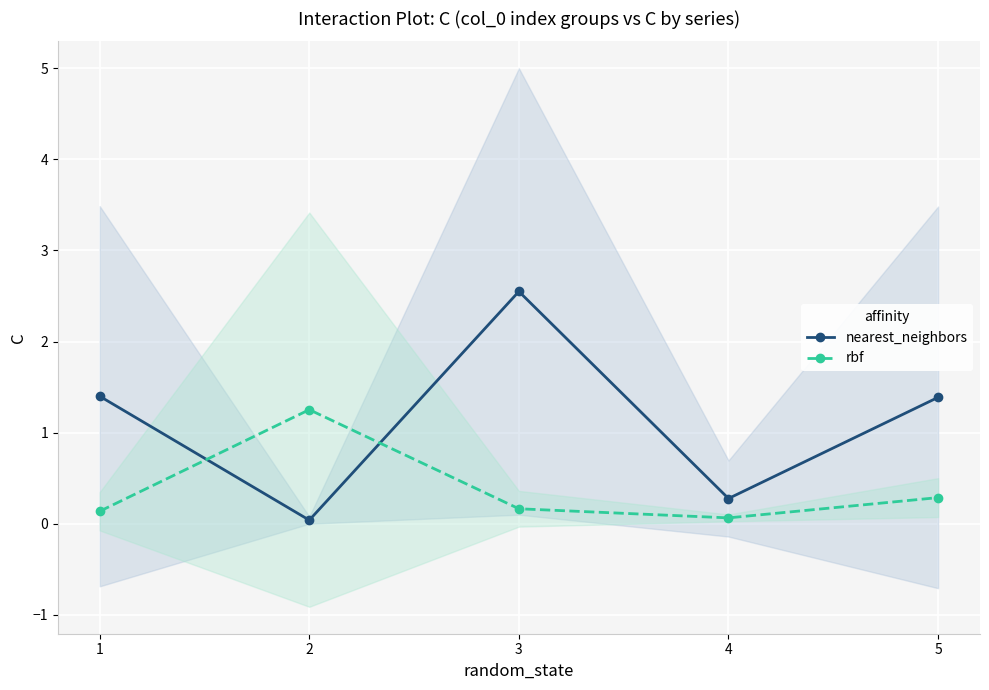

At how many categories does at least one series exceed 1?

4